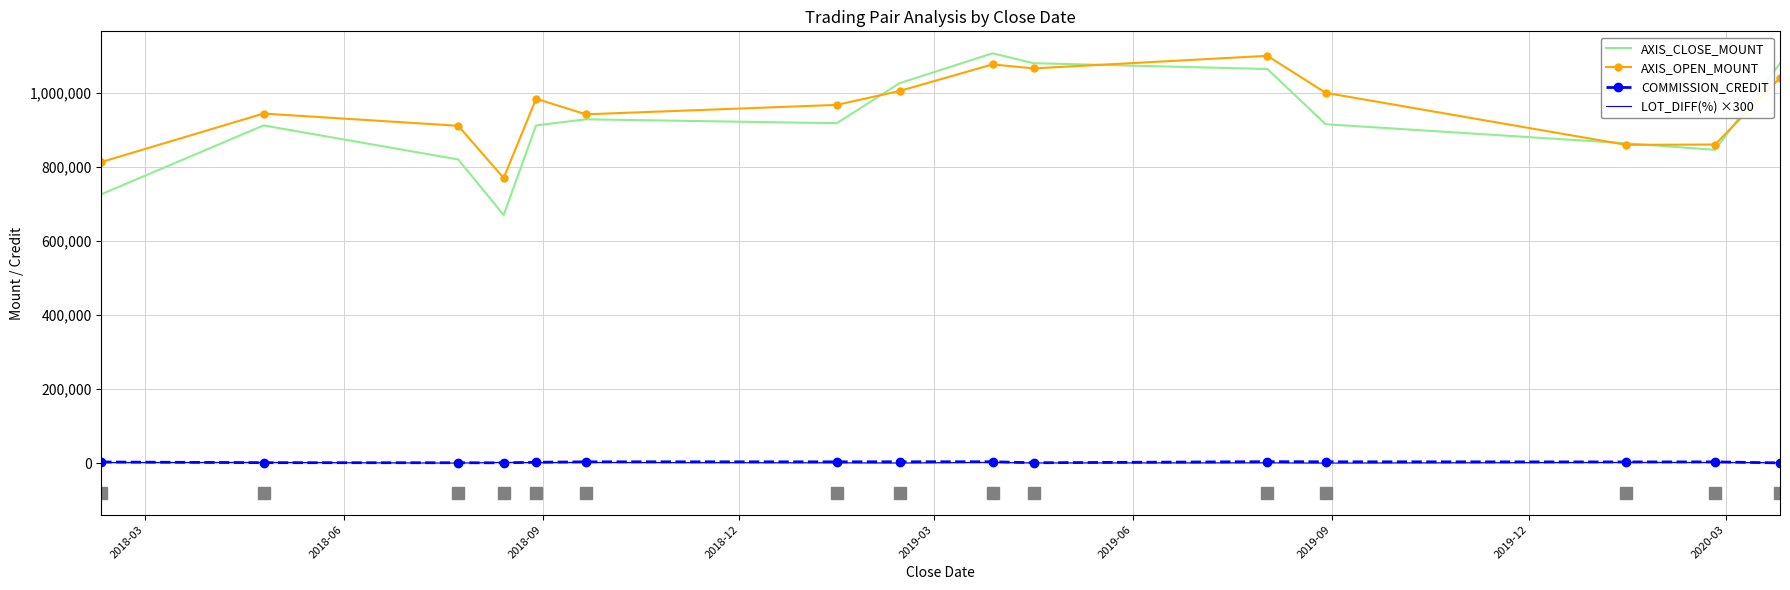

Count the number of data series in this chart.

4